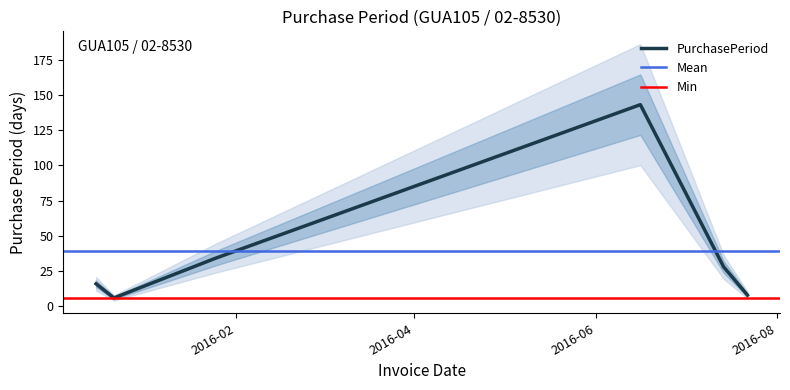

At which label is the value closest to 74?

2016-01-25